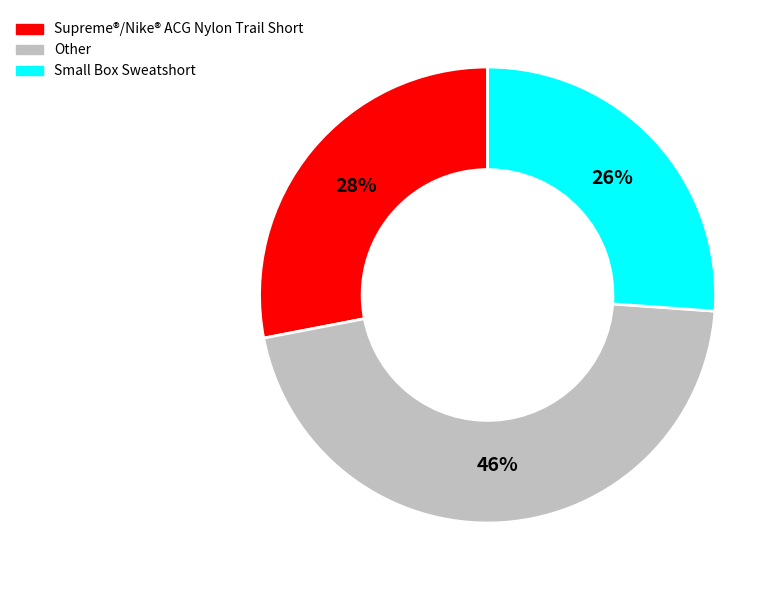

What percentage is the Small Box Sweatshort slice, to the nearest percent?

26%